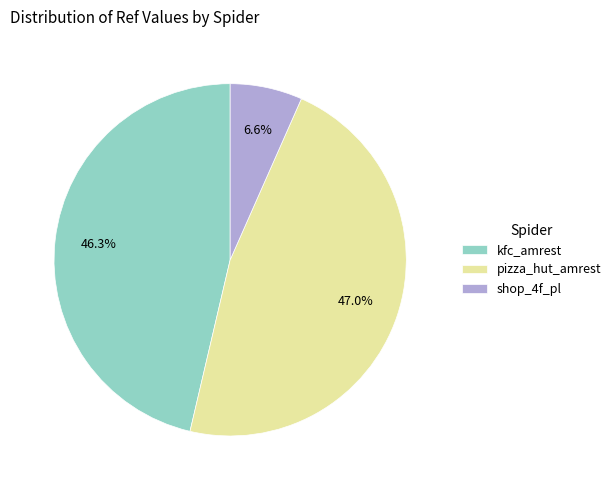

Is it true that kfc_amrest is 46% of the pie?

True